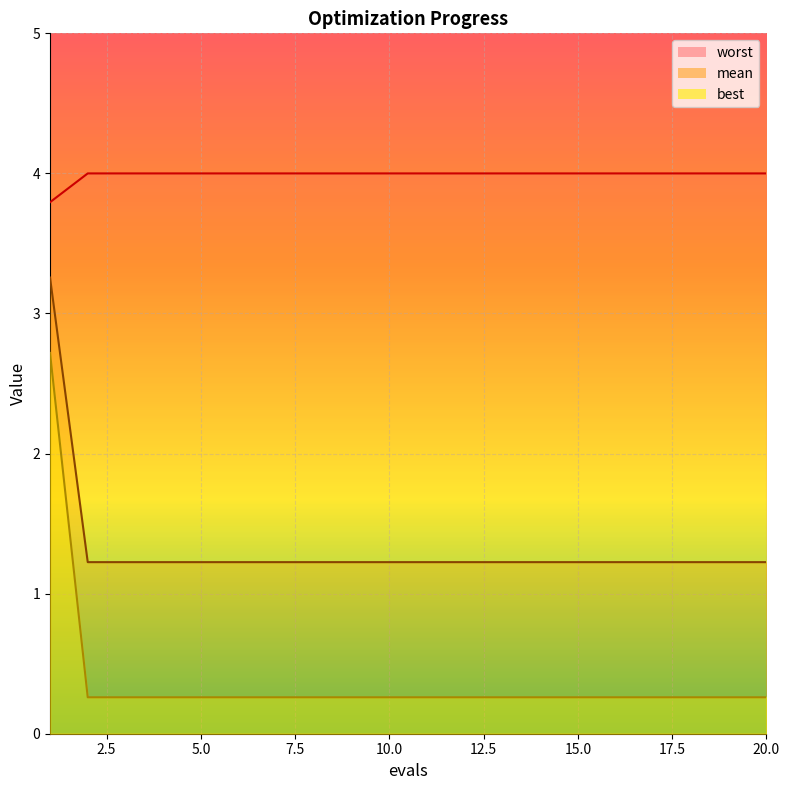

Which series has the largest total across all categories?

best